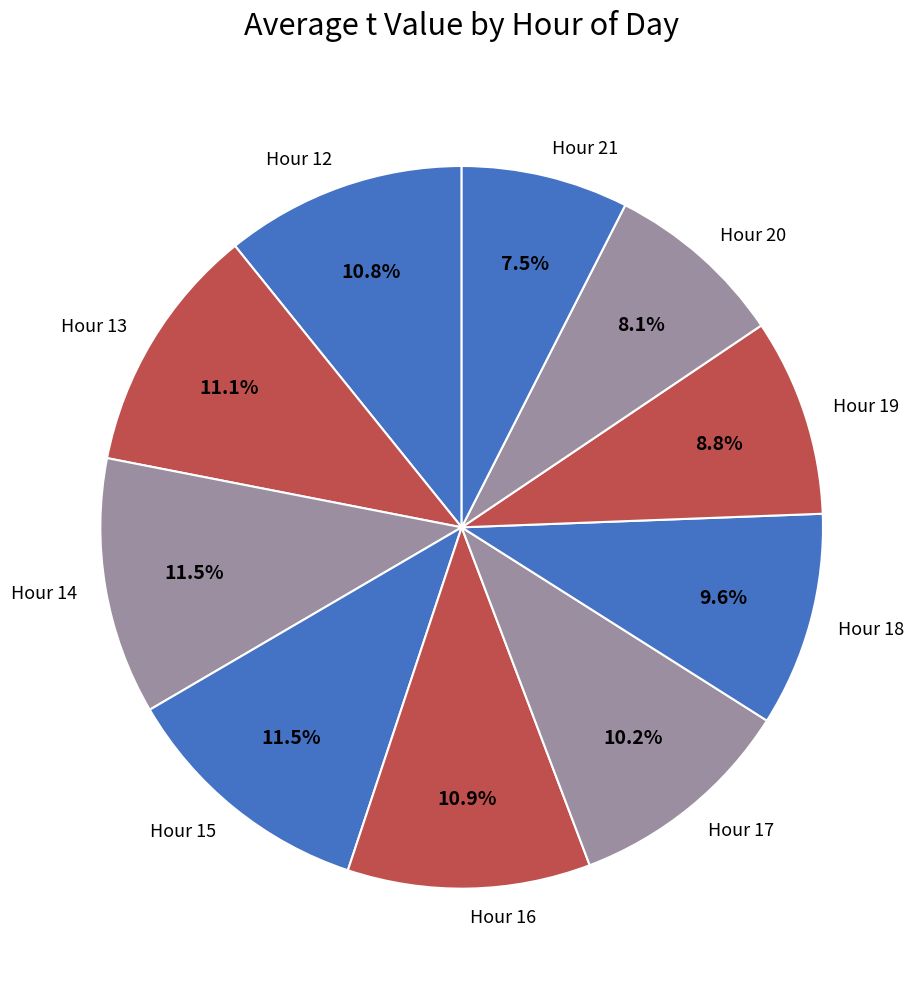

Which category has the smallest portion of the pie?

Hour 21